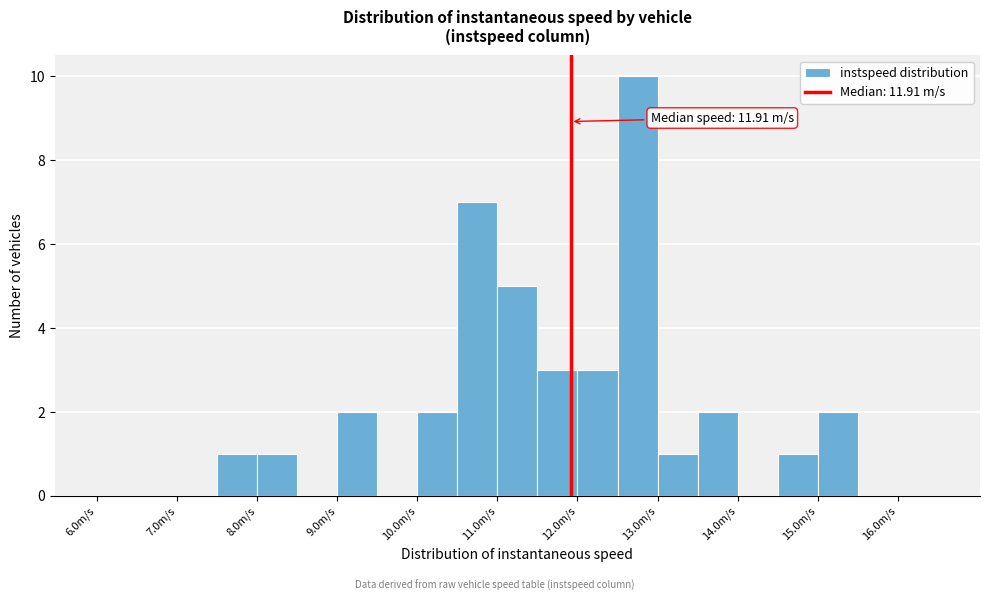

Which range on the x-axis has the tallest bar?

12.5 to 13.0